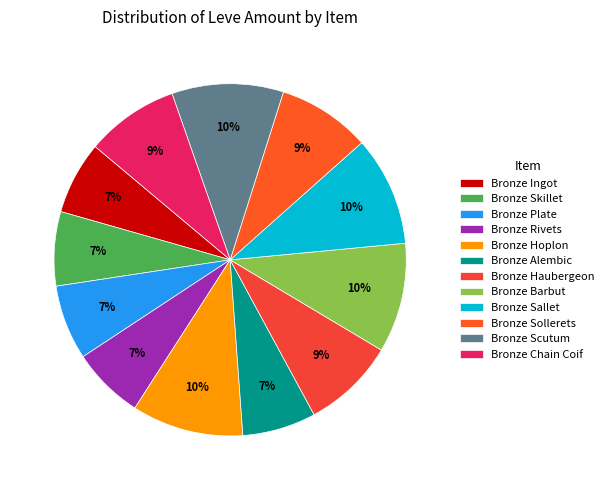

Does any single category account for the majority?

No